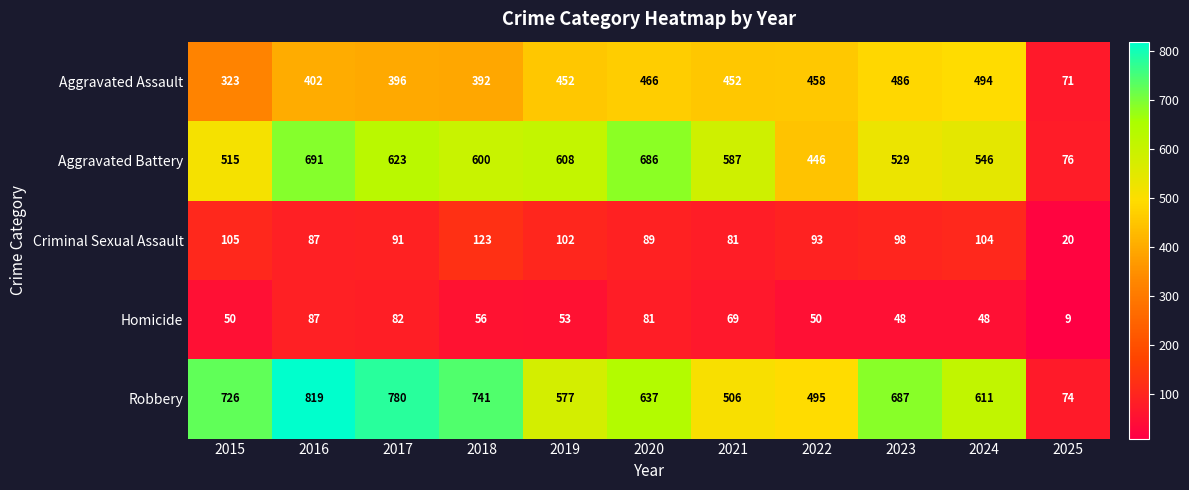

Between 2020 and 2022, which series saw the biggest shift?

Aggravated Battery